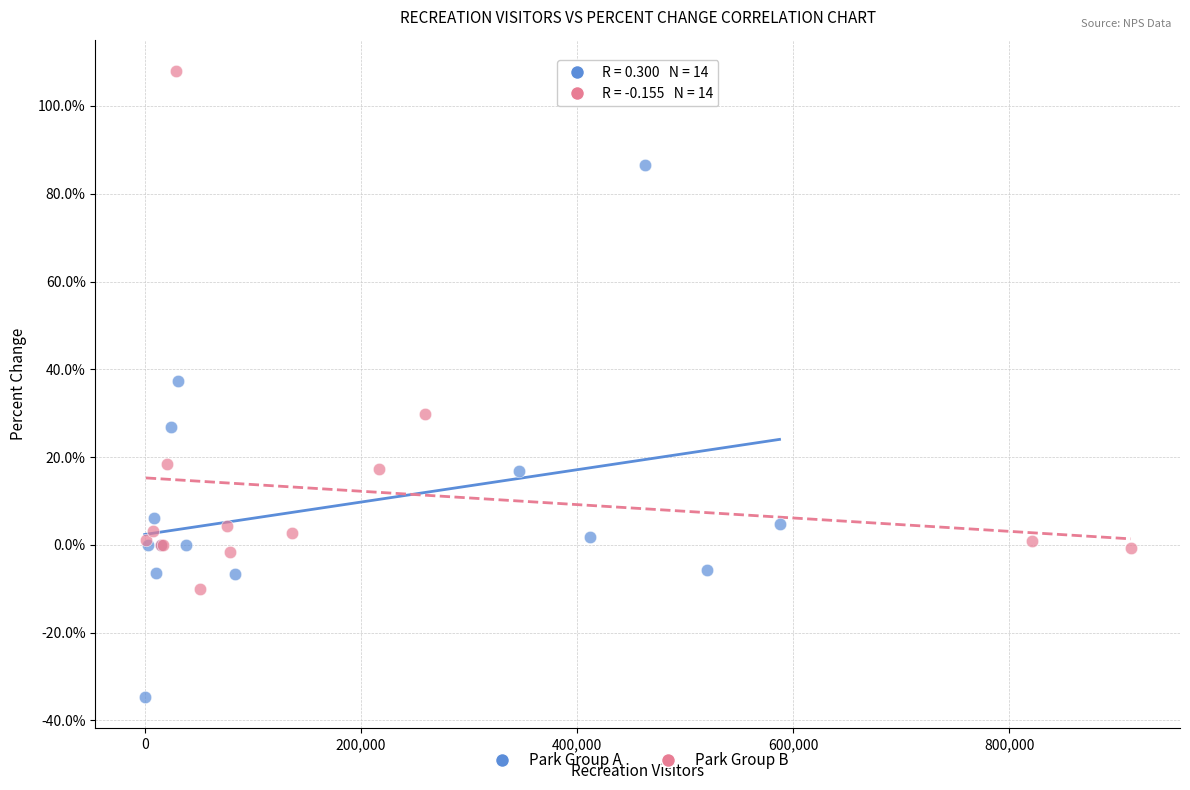

What are all the series names shown in the legend?

Park Group A, Park Group B